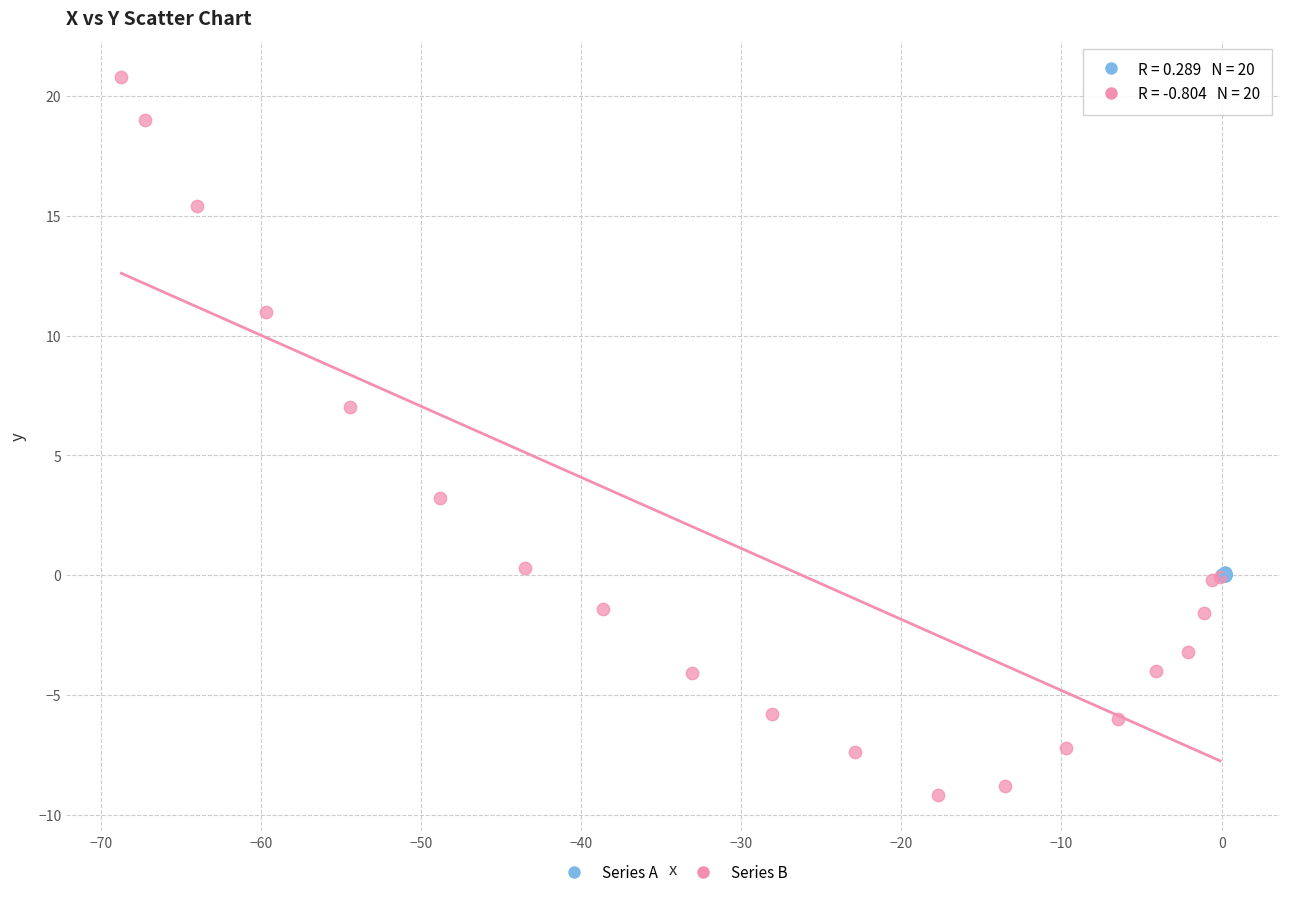

Which series has the widest spread of Y values?

Series B